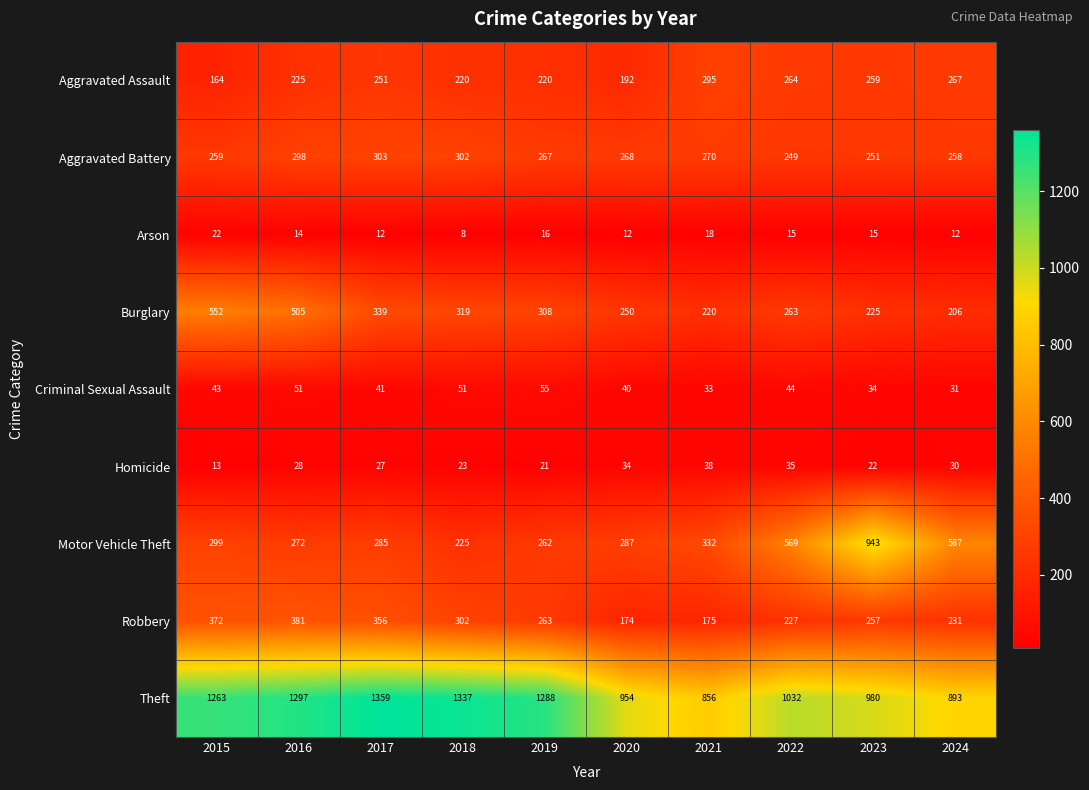

At which category is the sum across all series the highest?

2016